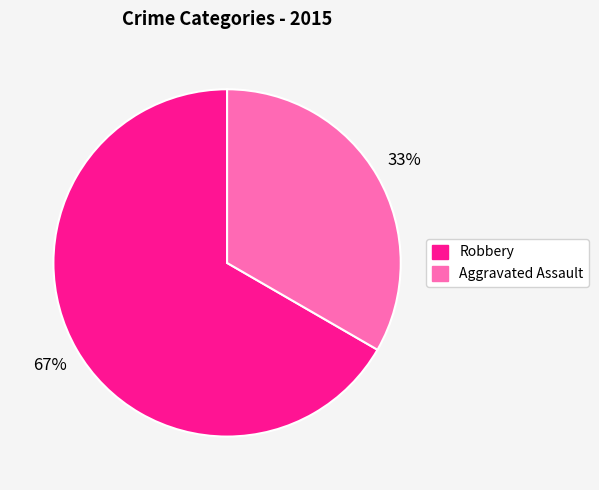

To the nearest percent, what is the average slice percentage?

50%